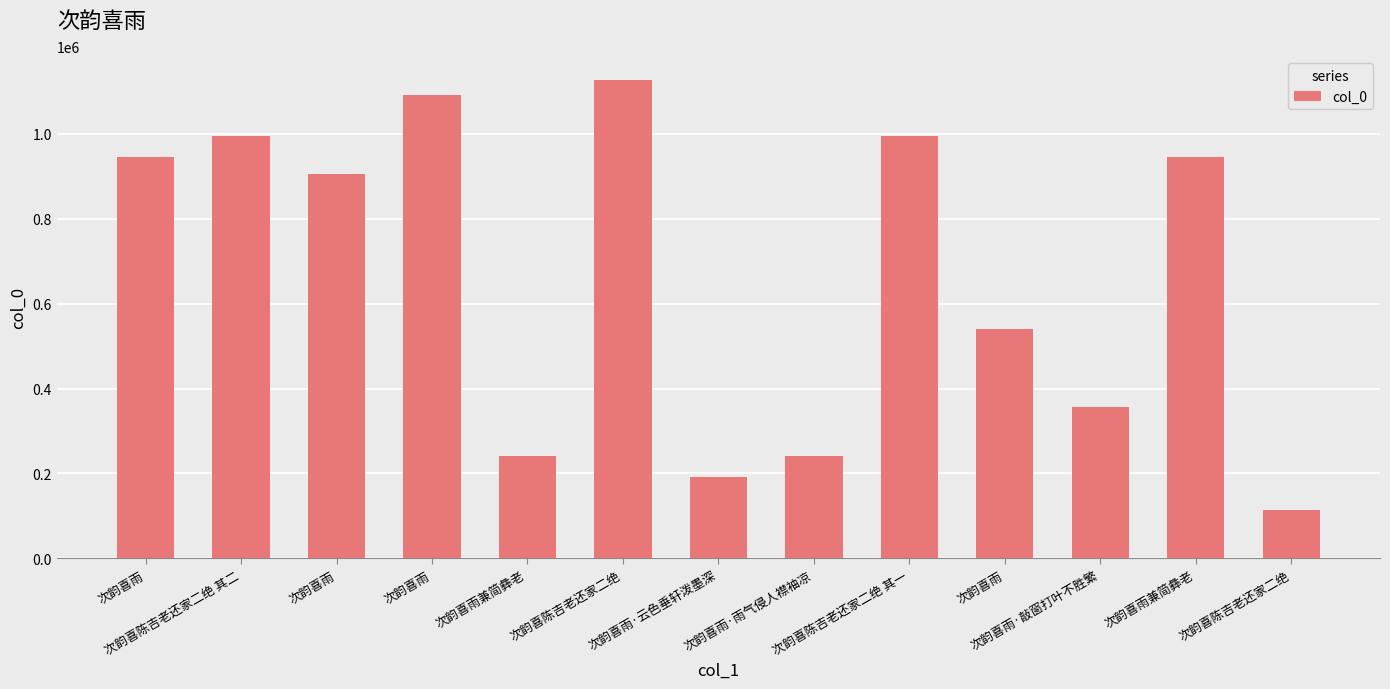

Reading right to left, extract all data points from this chart.

次韵喜陈吉老还家二绝=114233	次韵喜雨兼简彝老=946576	次韵喜雨·敲窗打叶不胜繁=355679	次韵喜雨=541010	次韵喜陈吉老还家二绝 其一=995547	次韵喜雨·雨气侵人襟袖凉=240397	次韵喜雨·云色垂轩泼墨深=192524	次韵喜陈吉老还家二绝=1126940	次韵喜雨兼简彝老=240324	次韵喜雨=1092151	次韵喜雨=904553	次韵喜陈吉老还家二绝 其二=995546	次韵喜雨=946575